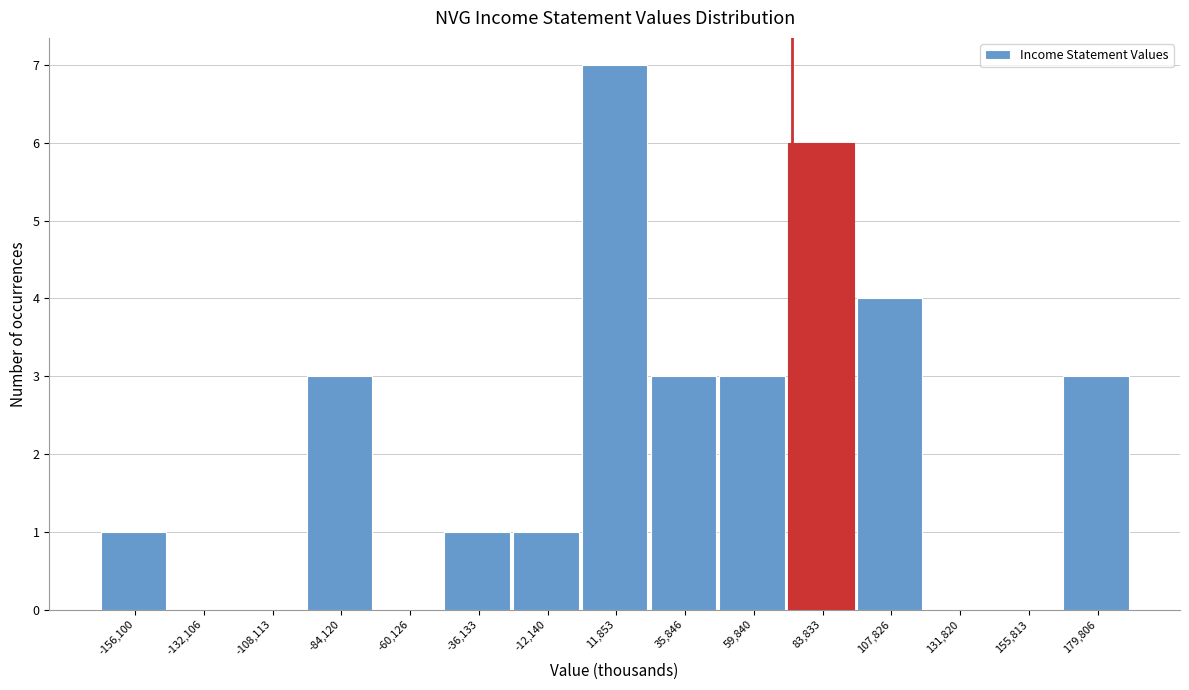

Reading left to right, transcribe all the data shown in this chart.

-156,100=1	-132,106=0	-108,113=0	-84,120=3	-60,126=0	-36,133=1	-12,140=1	11,853=7	35,846=3	59,840=3	83,833=6	107,826=4	131,820=0	155,813=0	179,806=3